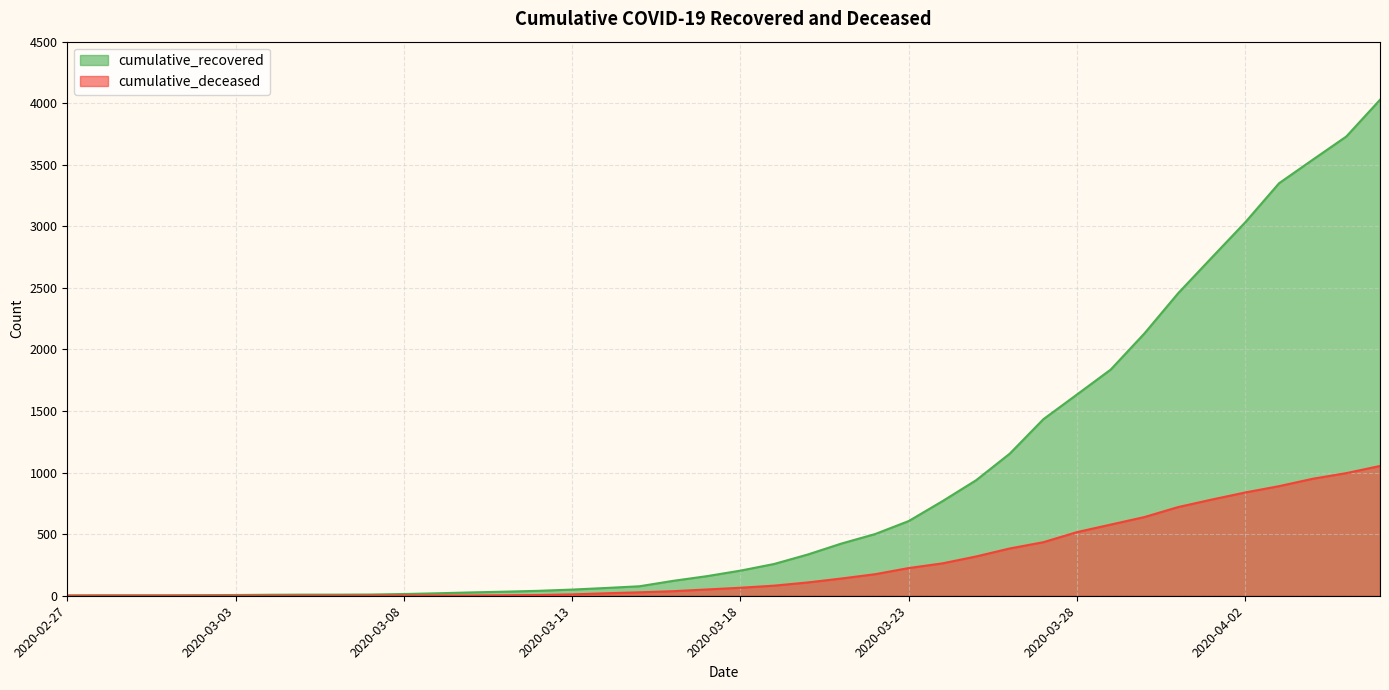

List the series in order of their peak value, lowest first.

cumulative_deceased, cumulative_recovered